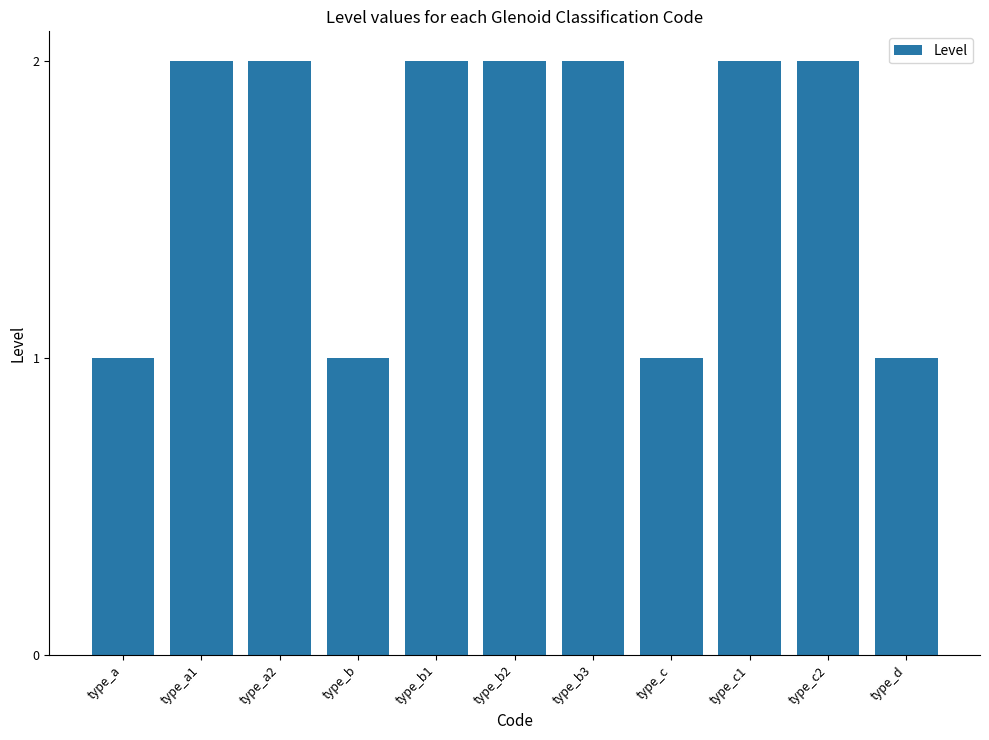

What is the average value?

2